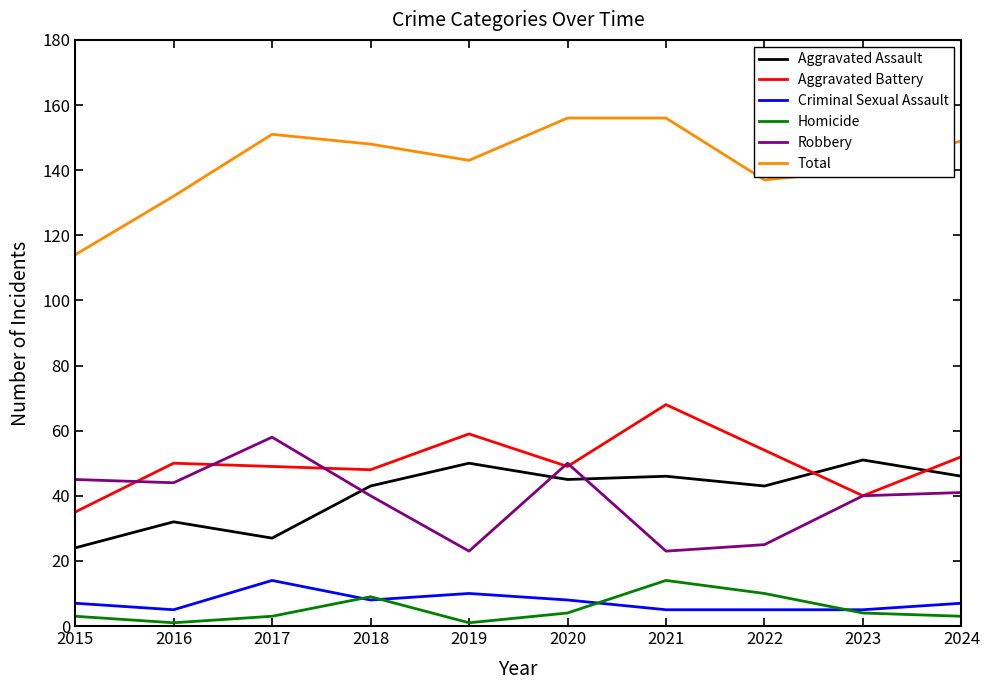

True or false: Total has a value of 143 at 2019.

True